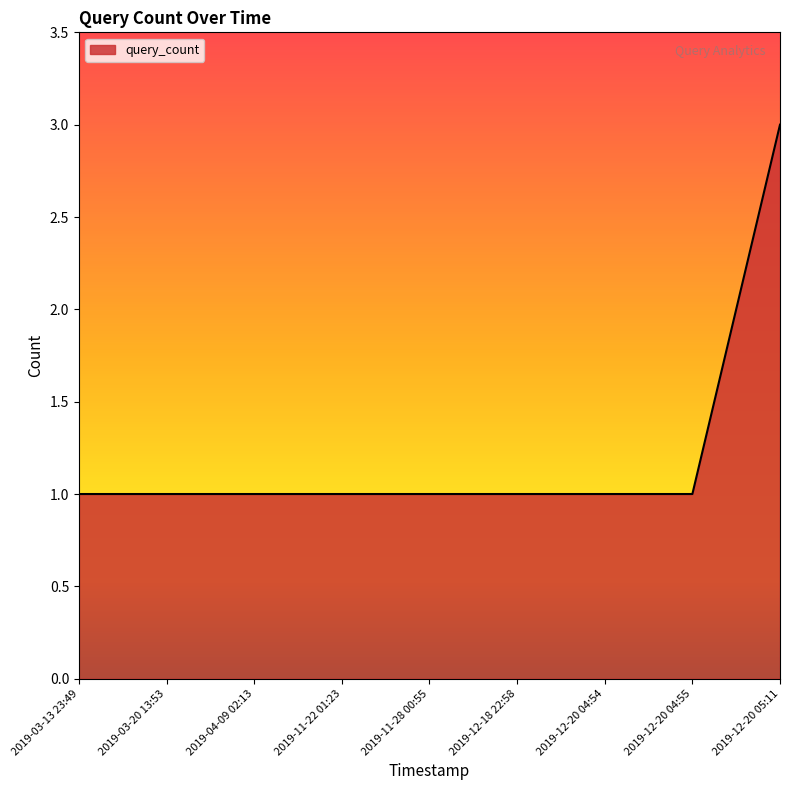

Is it true that the value at 2019-03-13 23:49 is 2?

False